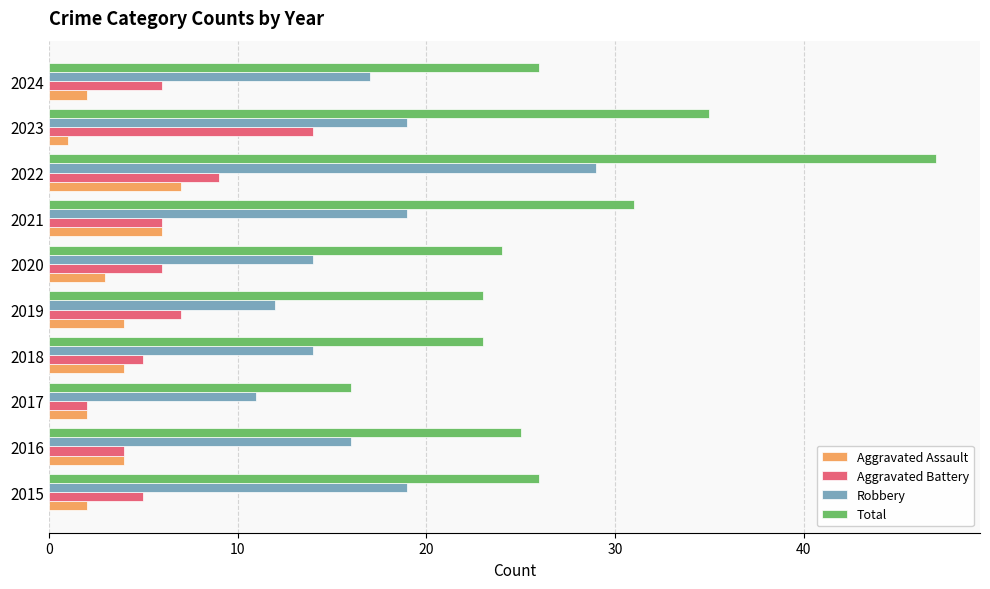

Is the value of Aggravated Battery at 2018 greater than the value of Aggravated Assault at 2018?

Yes